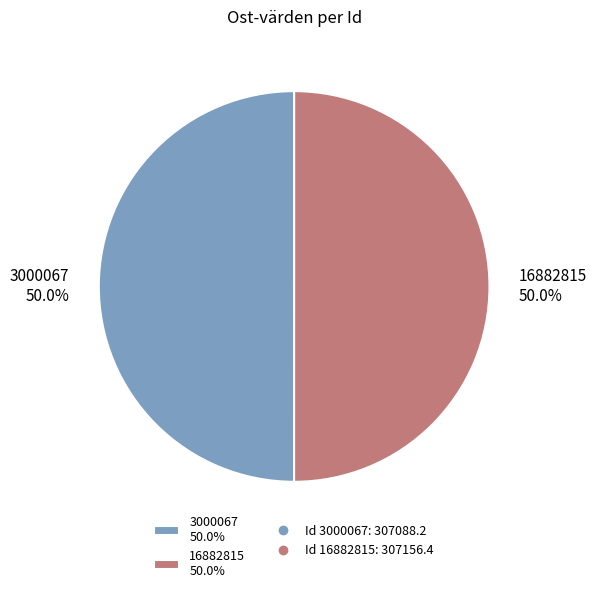

Do 16882815 and 3000067 together represent more than half of the pie?

Yes